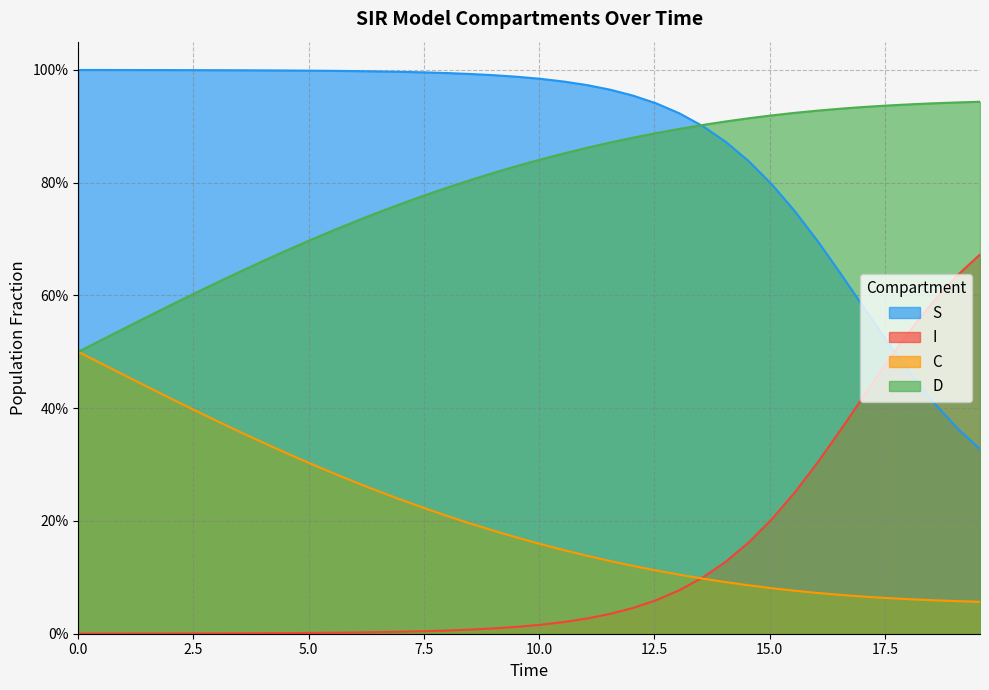

Does the chart display data point markers on the line(s)?

No